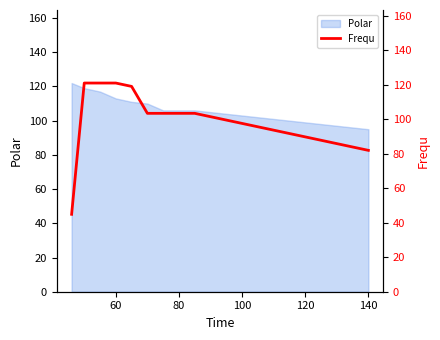

What is the lowest value of the Polar series?

95